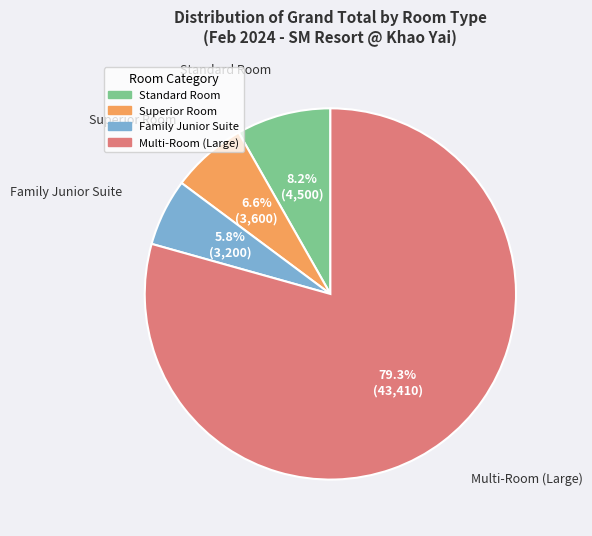

Does any single category account for the majority?

Yes